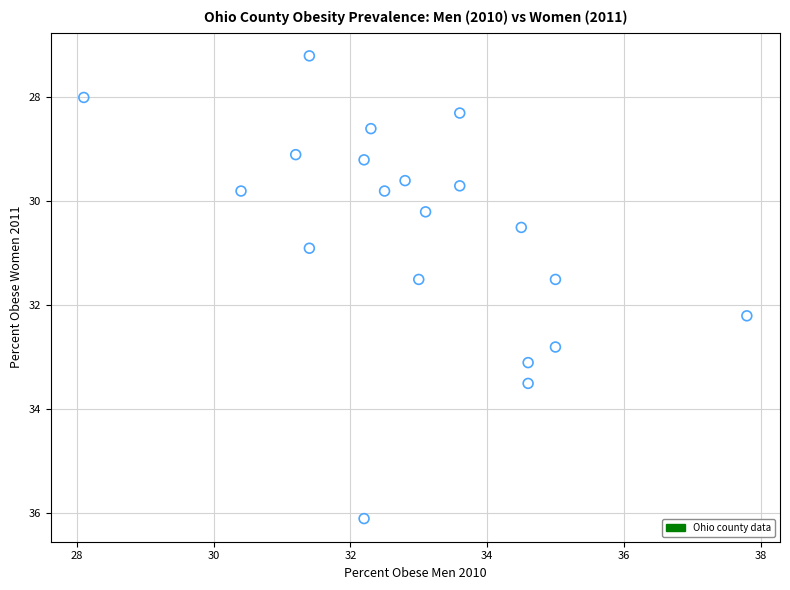

What is the range of X values (max minus min)?

9.7